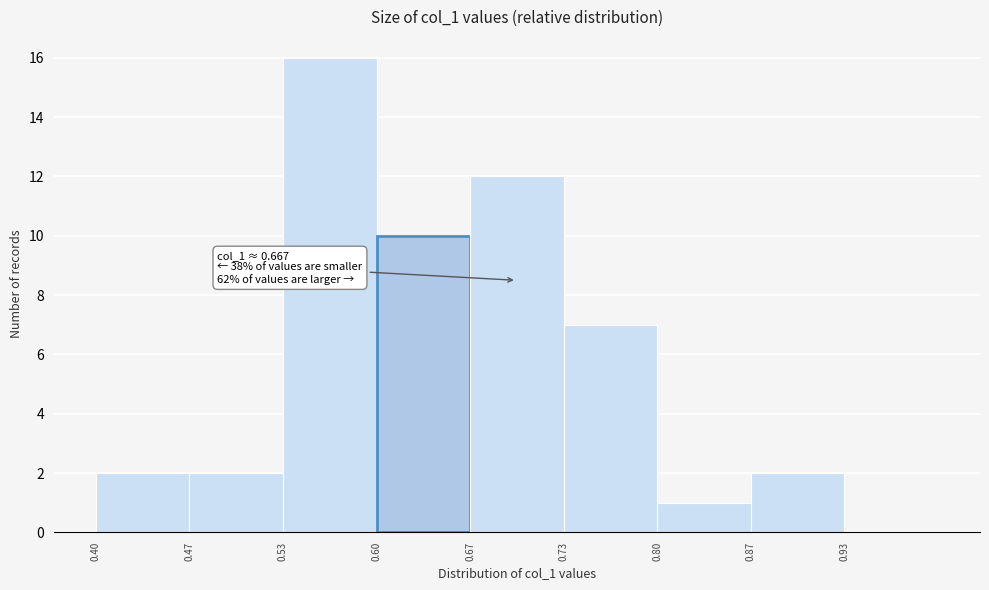

Over which range of the x-axis is the bar tallest?

0.53 to 0.60